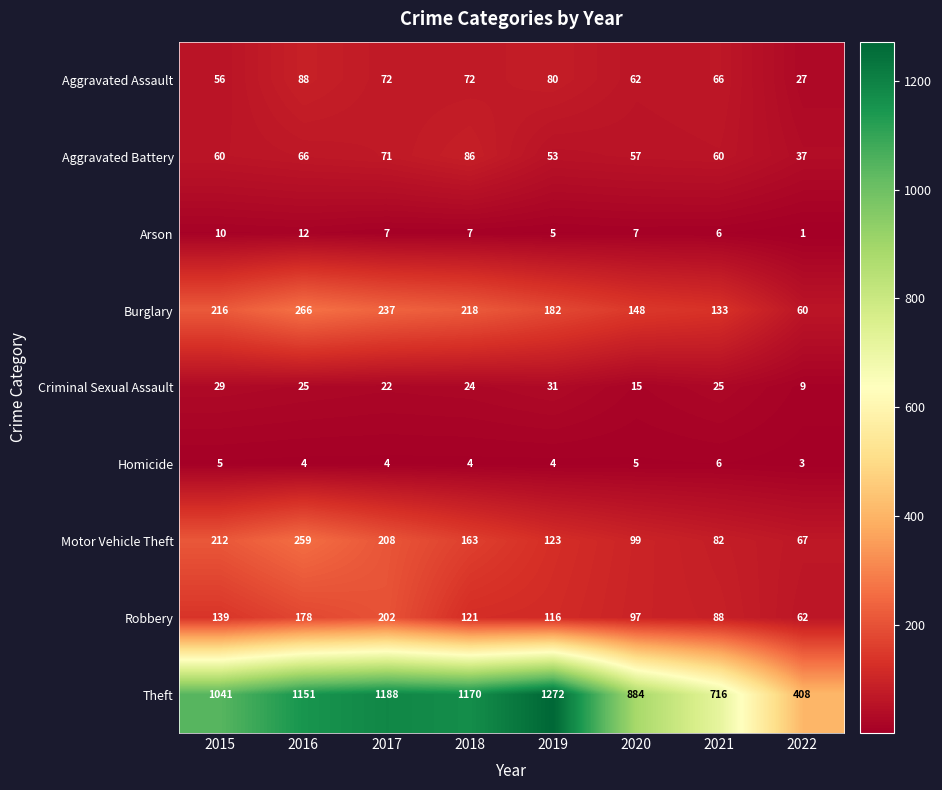

At which label does Criminal Sexual Assault first exceed 25?

2015